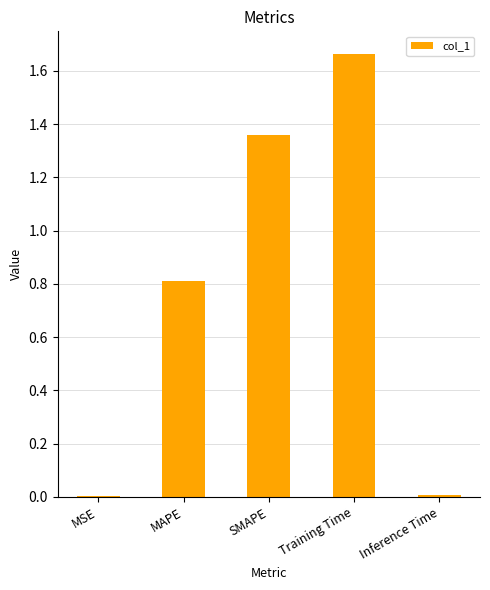

What is the sum of the values at SMAPE and Training Time?

3.0